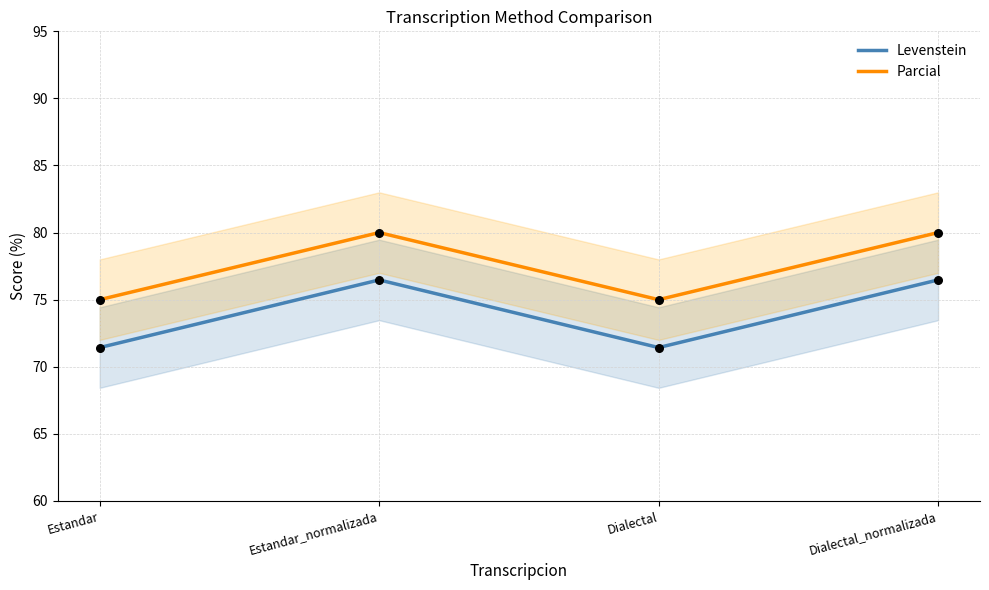

Is the value of Parcial at Estandar_normalizada greater than the value of Levenstein at Estandar?

Yes